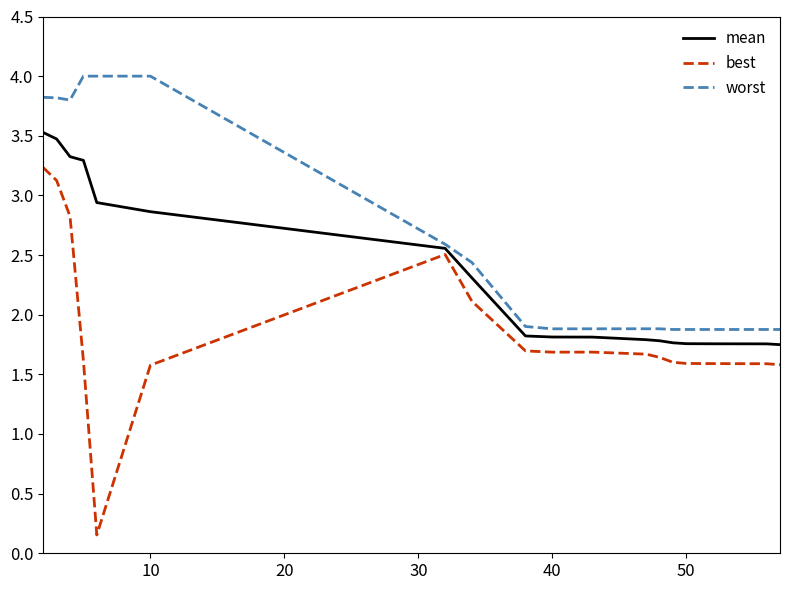

Which series has the largest total across all categories?

worst